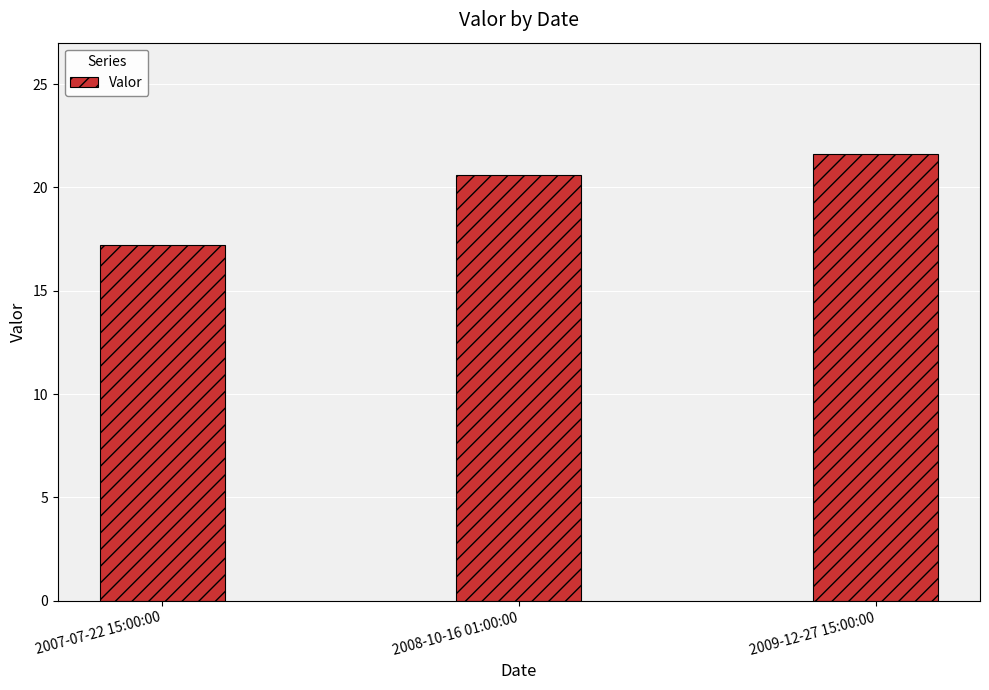

Which category has the lowest value across all series?

2007-07-22 15:00:00